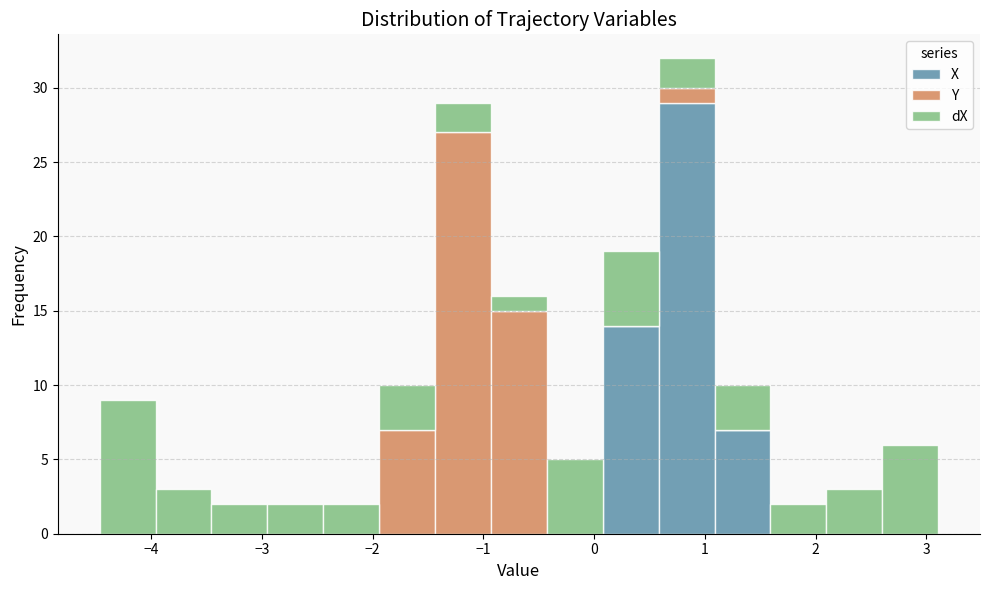

Which range on the x-axis has the tallest stacked bar (by total height)?

0.6 to 1.1